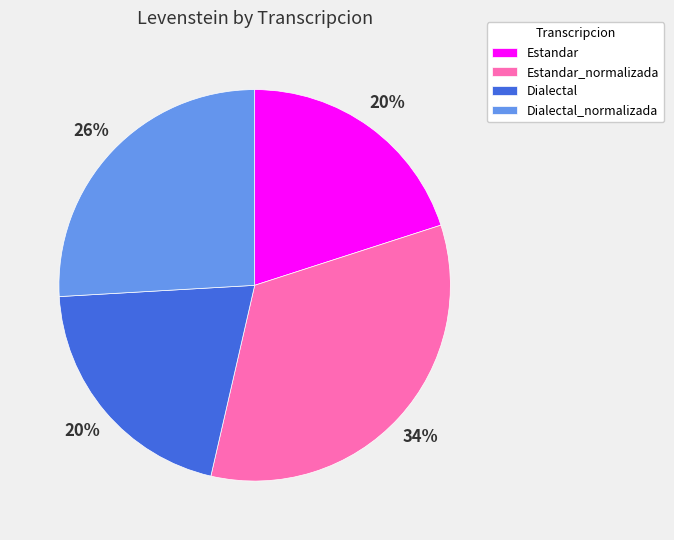

To the nearest percent, what is the difference between the Estandar_normalizada and Dialectal_normalizada slice percentages?

8%